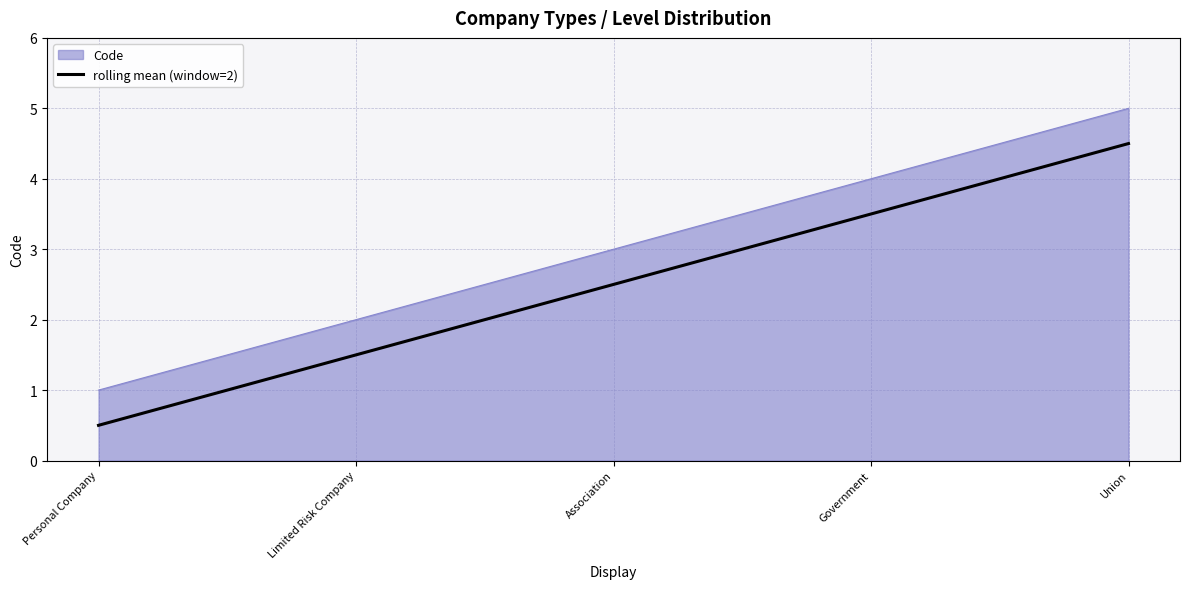

What position from the left is Union?

5